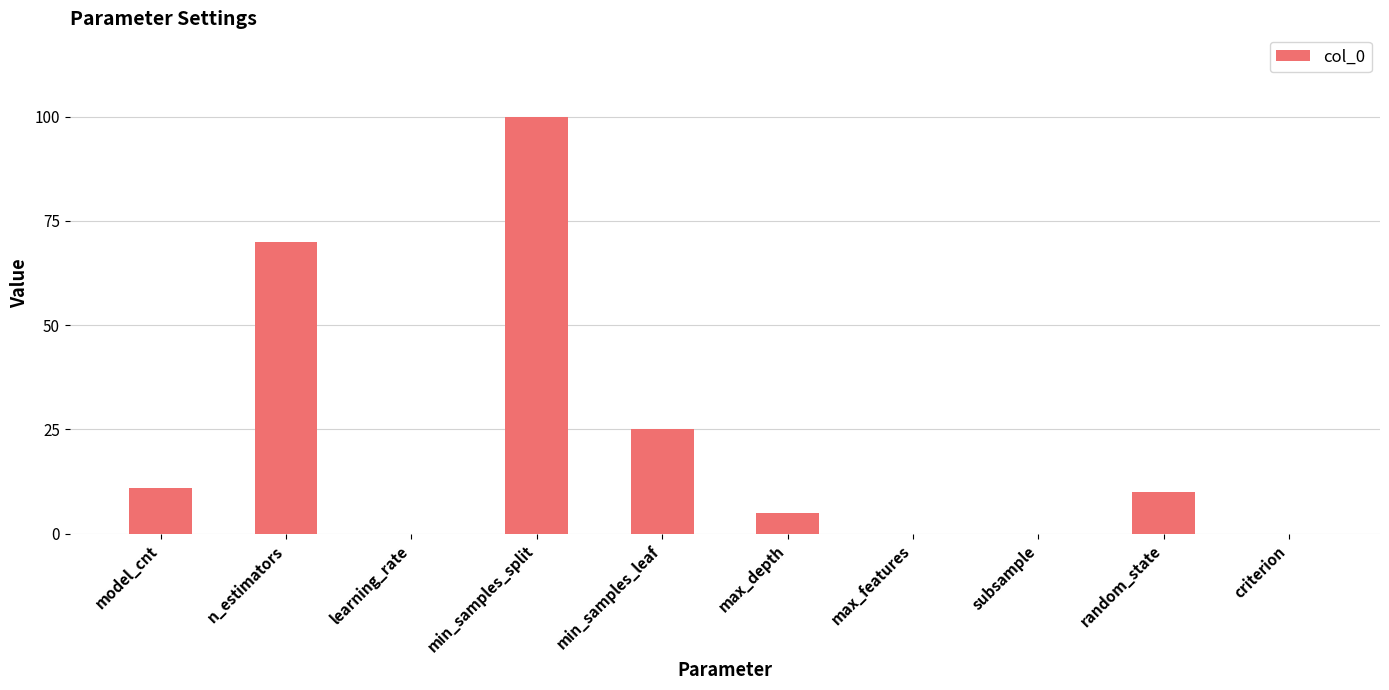

The value at model_cnt is 5. True or false?

False